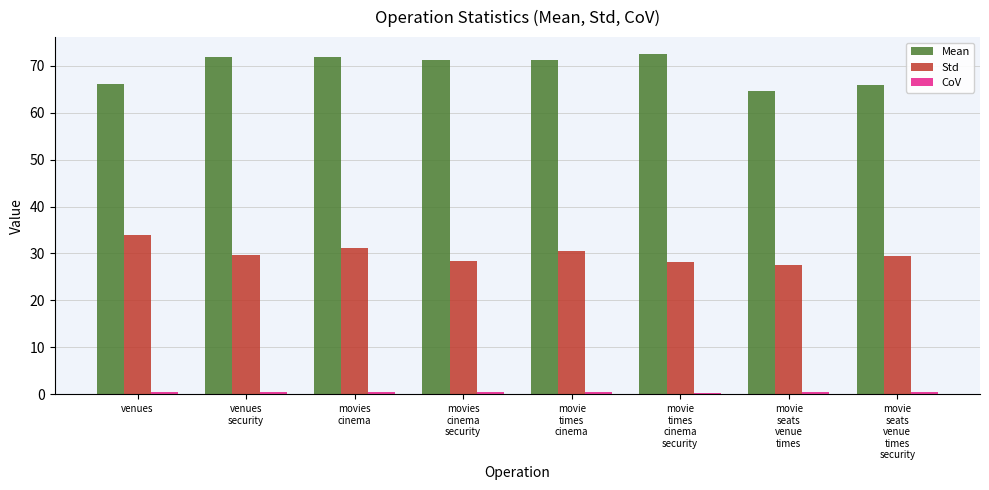

What is the difference between the Std values at movie
times
cinema
security and venues
security?

1.6